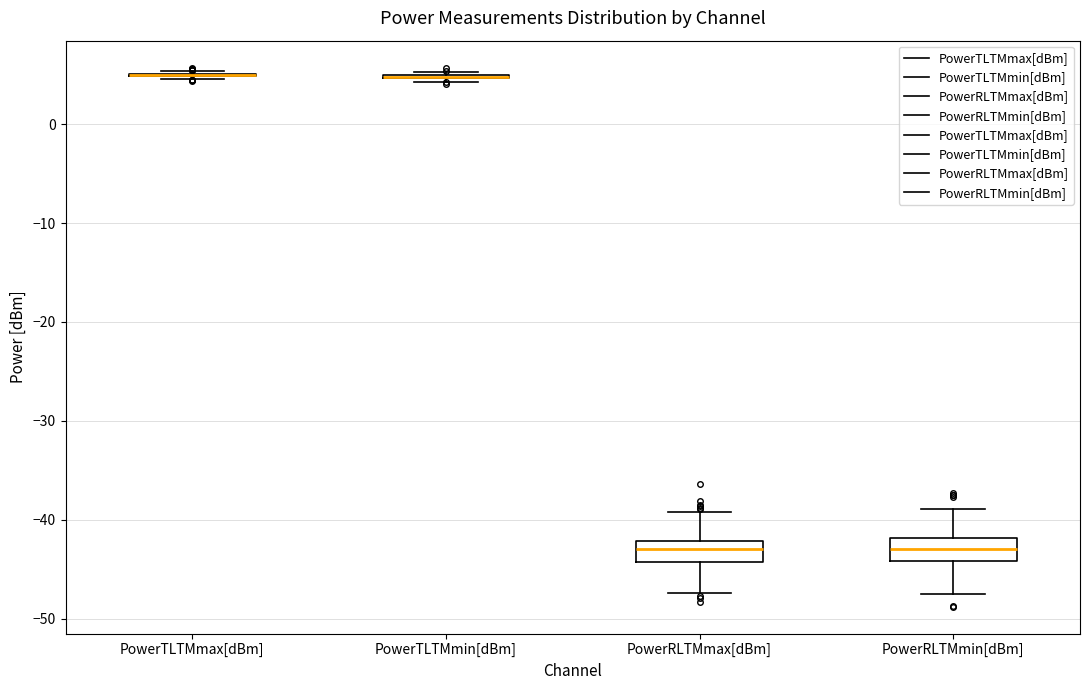

Reading left to right, transcribe this box plot: for each box, give where its median line is, the range the box spans, and where its two whiskers end, as read against the y-axis. The values are not printed on the chart, so give them approximately, as read against the axis.

PowerTLTMmax[dBm]: box collapsed to a line at 5, whiskers 5 to 5
PowerTLTMmin[dBm]: box collapsed to a line at 5, whiskers 4 to 5
PowerRLTMmax[dBm]: median -43, box -44 to -42, whiskers -47 to -39
PowerRLTMmin[dBm]: median -43, box -44 to -42, whiskers -47 to -39